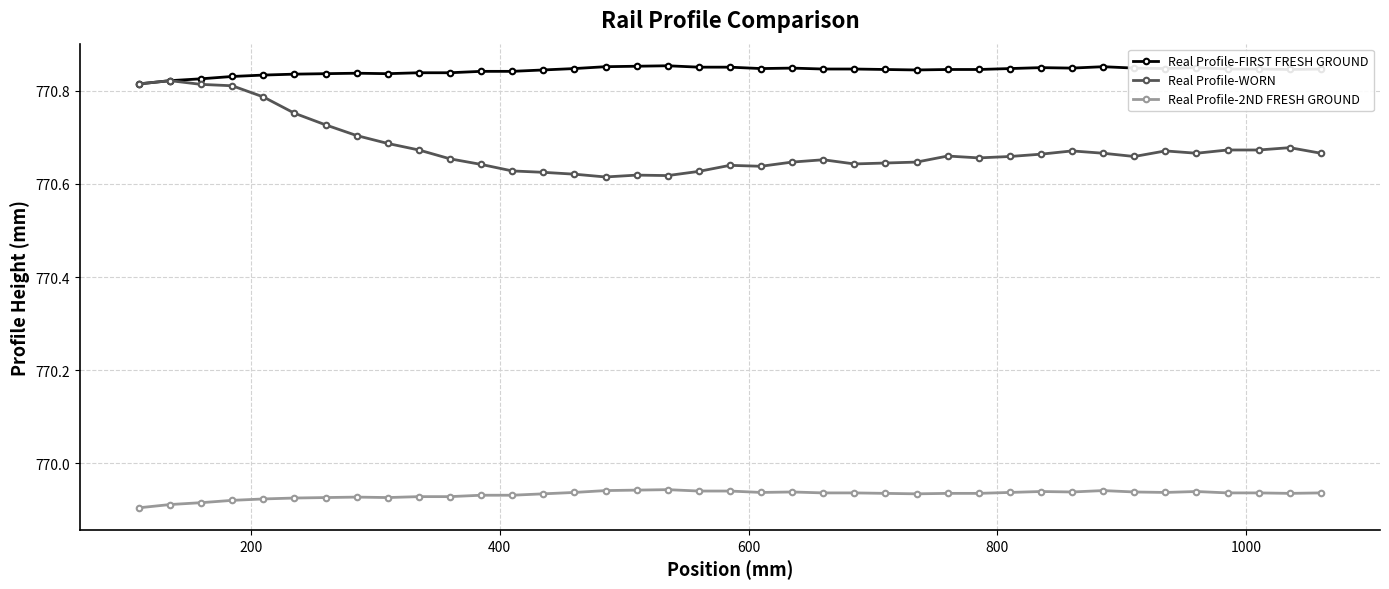

Count the Real Profile-FIRST FRESH GROUND values in the range 770 to 771.

39